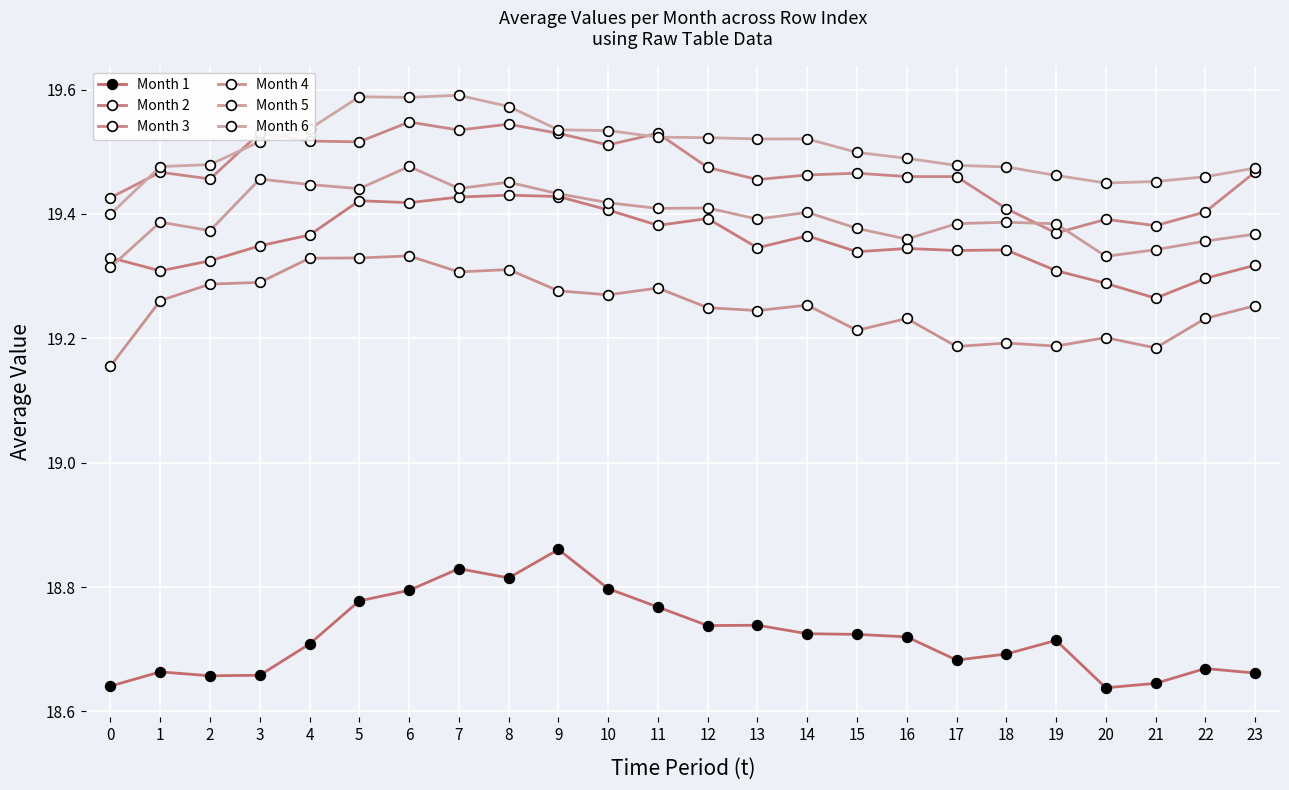

True or false: Month 1 and Month 4 intersect in this chart.

False